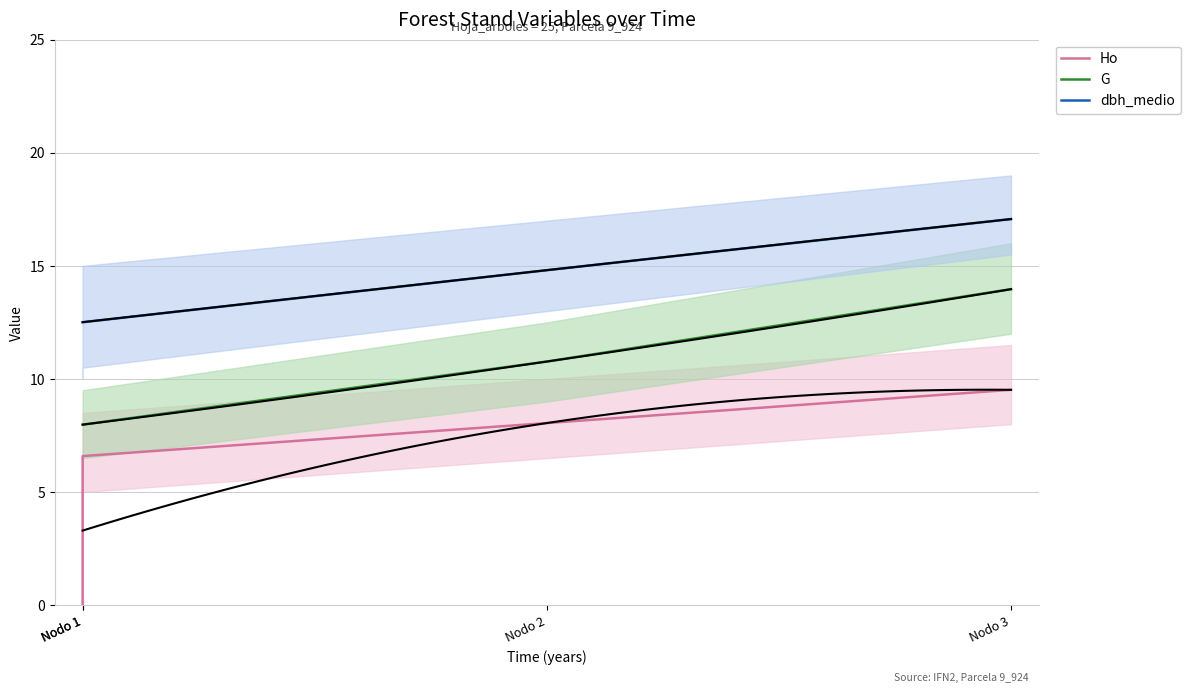

Which category has the highest value across all series?

Nodo 3